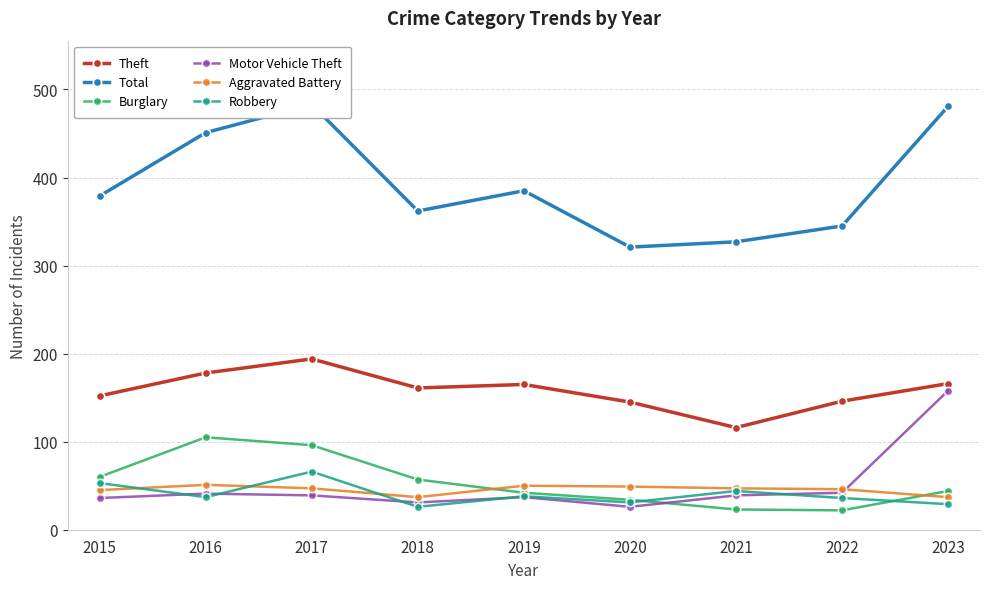

At how many categories does at least one series exceed 167?

9